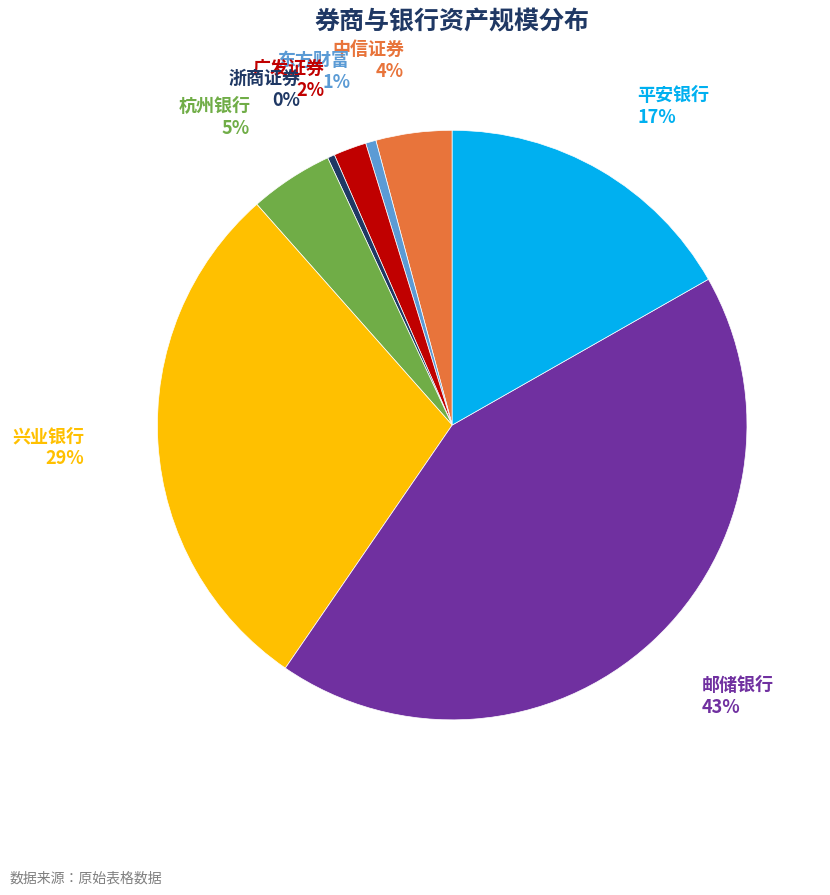

How many segments does this pie chart have?

8